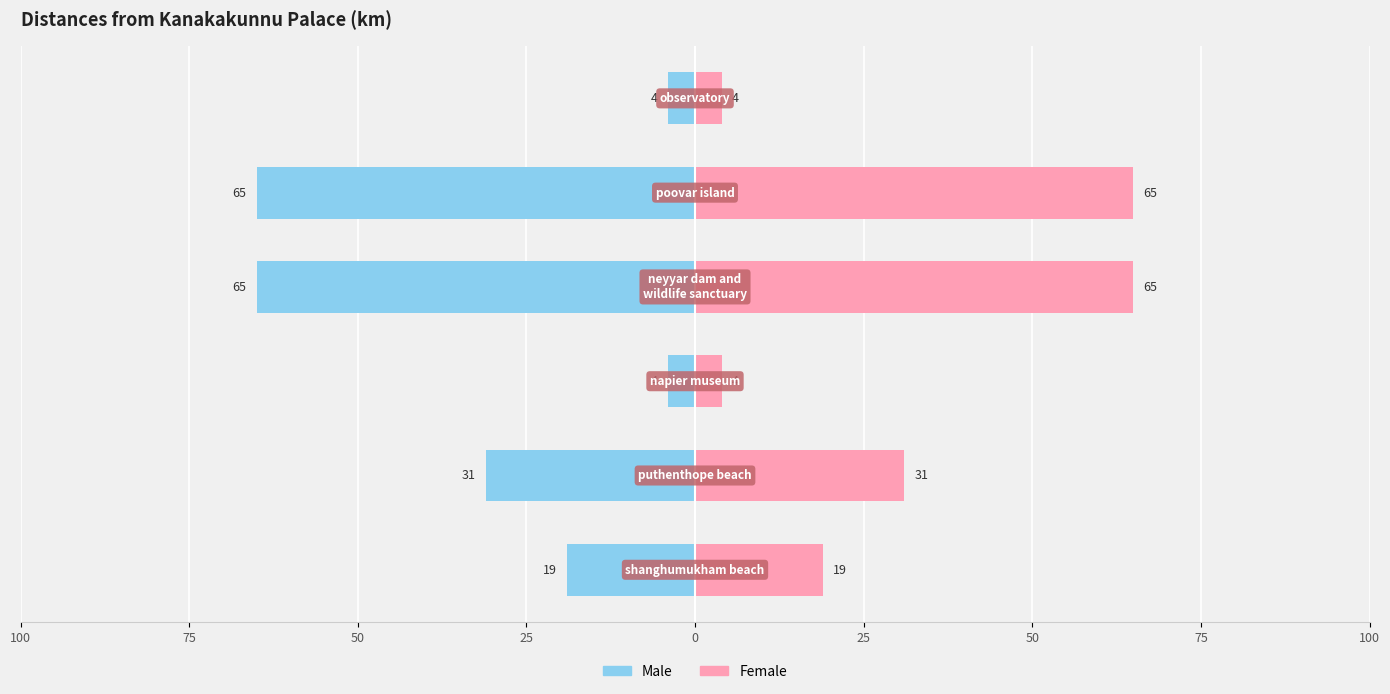

What is the highest value of the Female series?

65